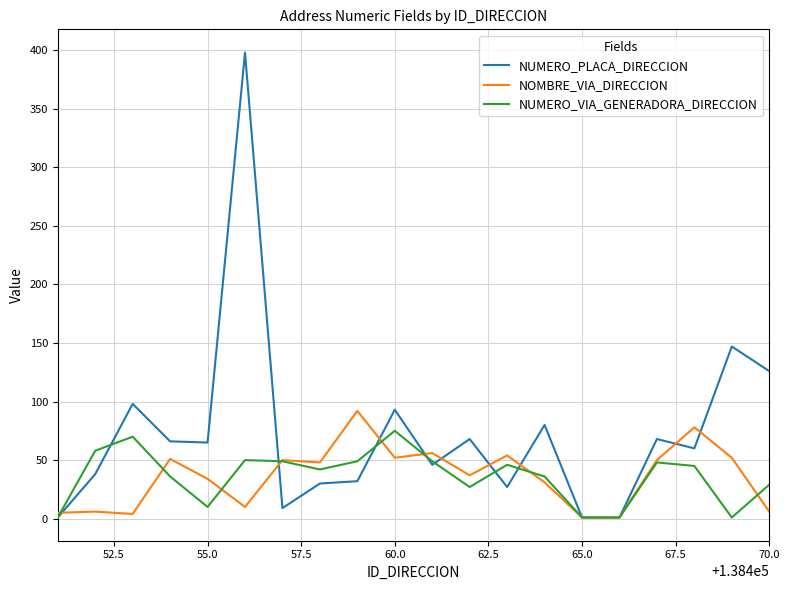

Which series has the widest spread of values?

NUMERO_PLACA_DIRECCION